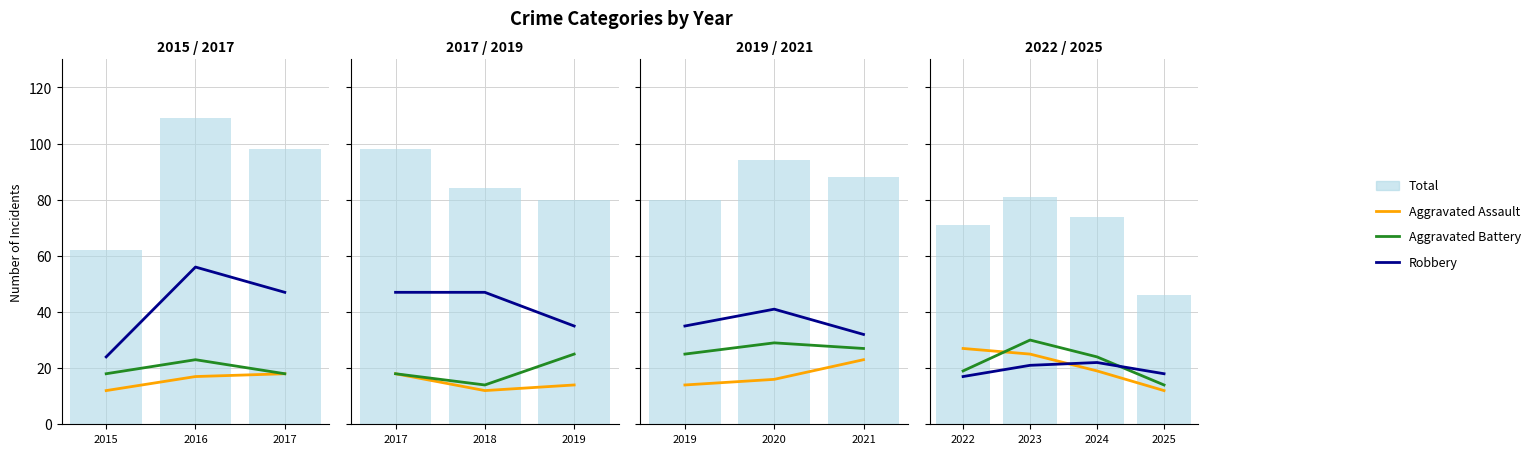

Count the number of categories in the chart.

3